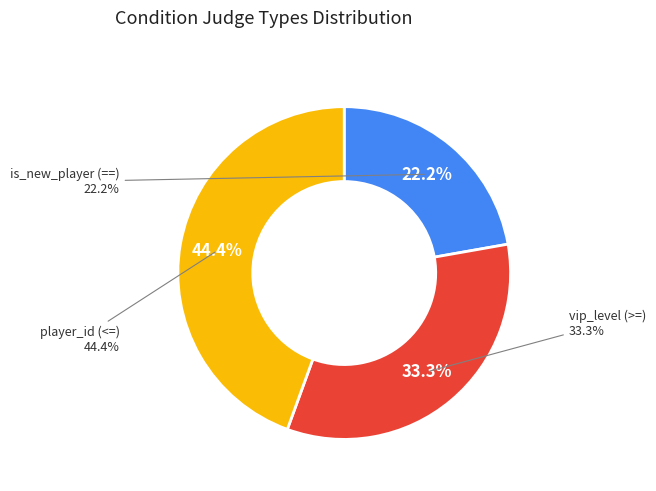

Combined, what portion of the pie is player_id (<=) and is_new_player (==)?

66.7%